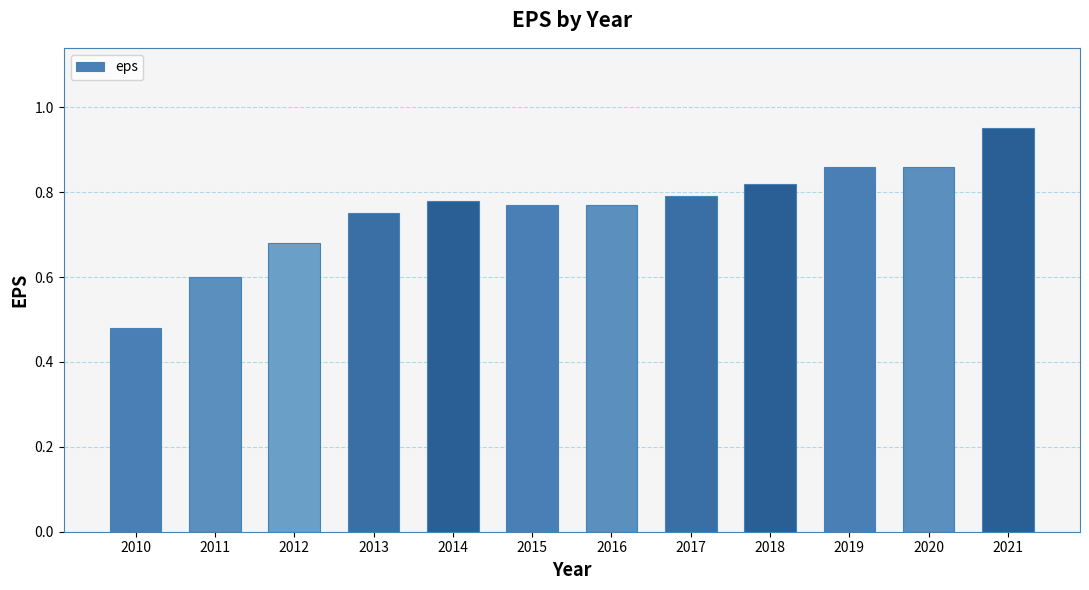

What is the change in value from 2011 to 2017?

+0.2